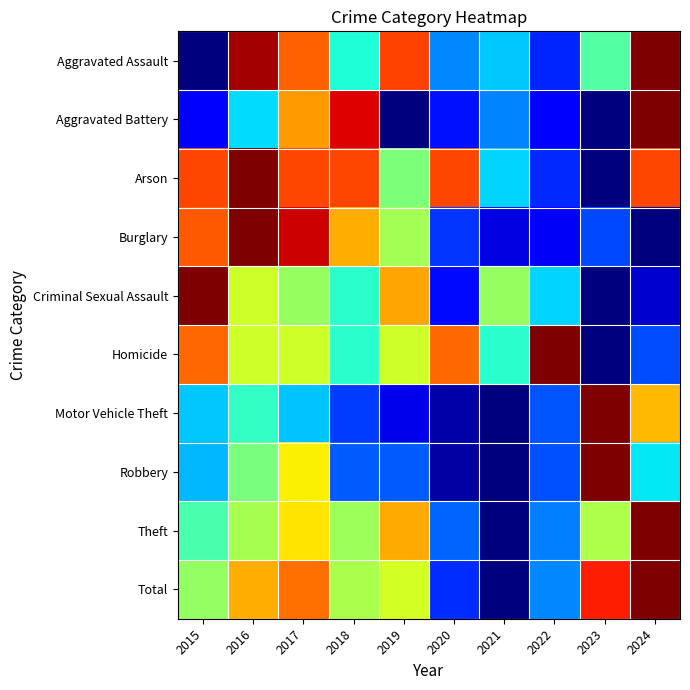

Reading right to left, extract all data points from this chart.

Aggravated Assault: 2024=1.0	2023=0.5	2022=0.2	2021=0.3	2020=0.3	2019=0.8	2018=0.4	2017=0.8	2016=1.0	2015=0.0
Aggravated Battery: 2024=1.0	2023=0.0	2022=0.1	2021=0.3	2020=0.1	2019=0.0	2018=0.9	2017=0.7	2016=0.3	2015=0.1
Arson: 2024=0.8	2023=0.0	2022=0.2	2021=0.3	2020=0.8	2019=0.5	2018=0.8	2017=0.8	2016=1.0	2015=0.8
Burglary: 2024=0.0	2023=0.2	2022=0.1	2021=0.1	2020=0.2	2019=0.5	2018=0.7	2017=0.9	2016=1.0	2015=0.8
Criminal Sexual Assault: 2024=0.1	2023=0.0	2022=0.3	2021=0.5	2020=0.1	2019=0.7	2018=0.4	2017=0.5	2016=0.6	2015=1.0
Homicide: 2024=0.2	2023=0.0	2022=1.0	2021=0.4	2020=0.8	2019=0.6	2018=0.4	2017=0.6	2016=0.6	2015=0.8
Motor Vehicle Theft: 2024=0.7	2023=1.0	2022=0.2	2021=0.0	2020=0.0	2019=0.1	2018=0.2	2017=0.3	2016=0.4	2015=0.3
Robbery: 2024=0.4	2023=1.0	2022=0.2	2021=0.0	2020=0.0	2019=0.2	2018=0.2	2017=0.7	2016=0.5	2015=0.3
Theft: 2024=1.0	2023=0.6	2022=0.3	2021=0.0	2020=0.2	2019=0.7	2018=0.5	2017=0.7	2016=0.6	2015=0.4
Total: 2024=1.0	2023=0.9	2022=0.3	2021=0.0	2020=0.2	2019=0.6	2018=0.6	2017=0.8	2016=0.7	2015=0.5